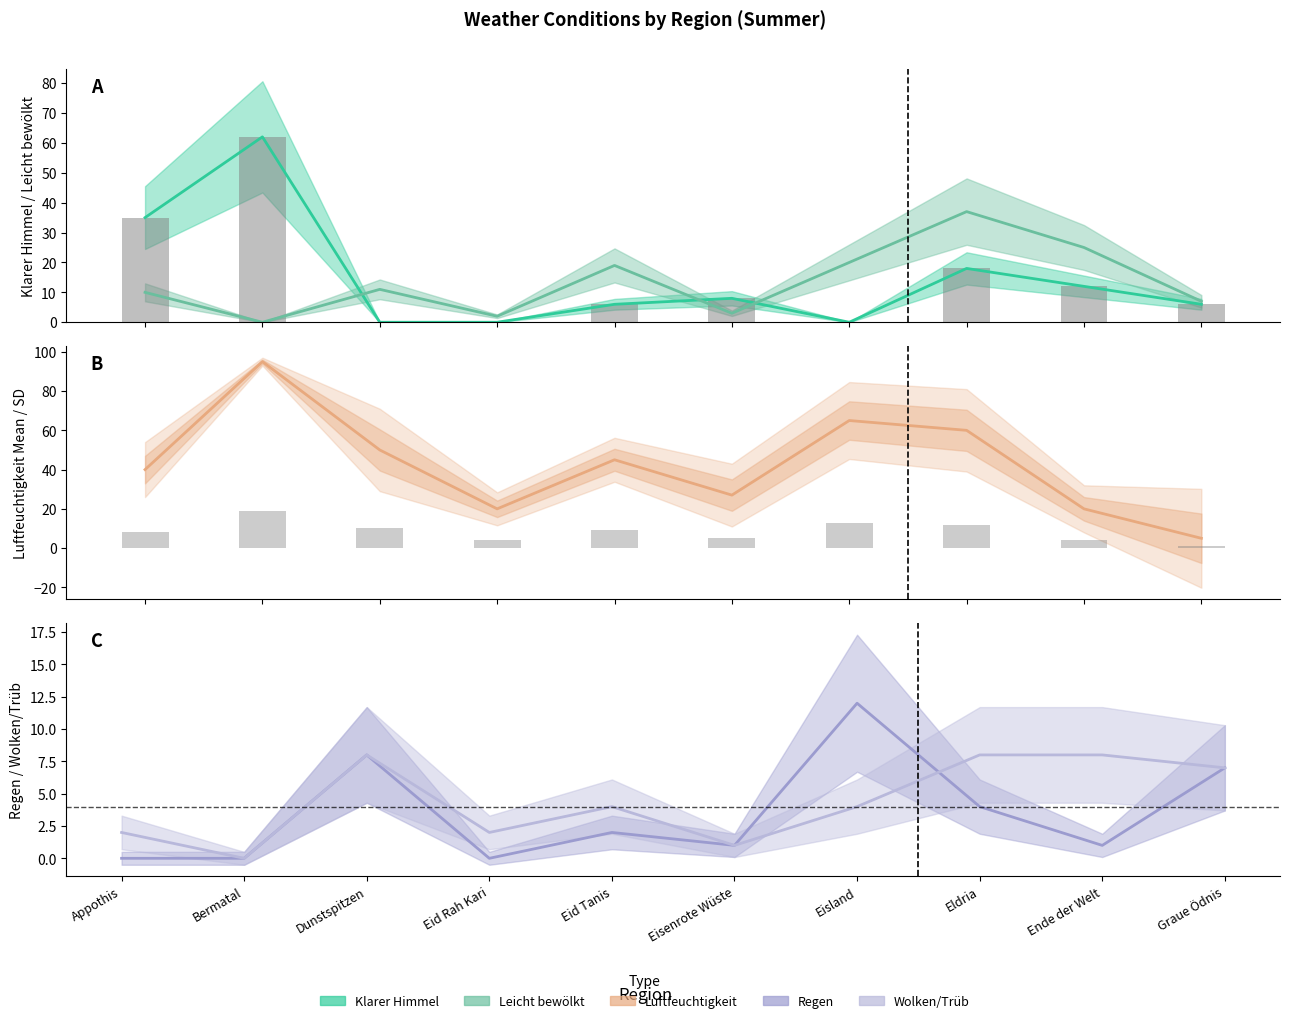

What is the spread (max minus min) of values at Bermatal?

95